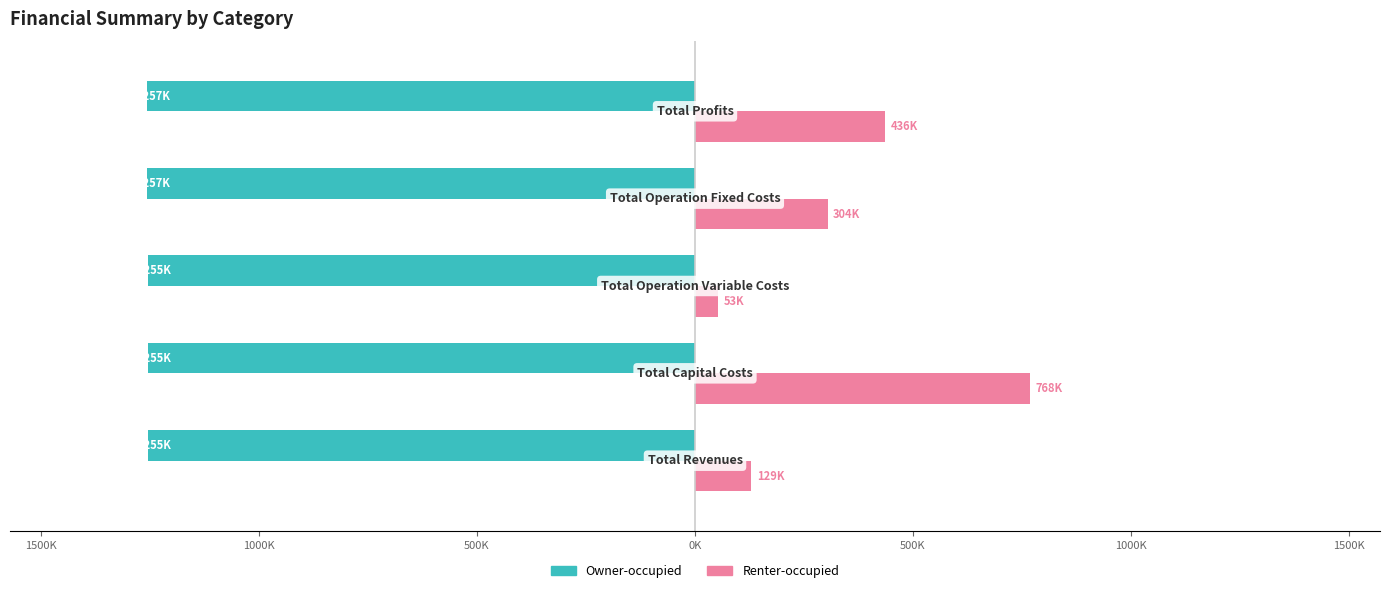

Which series has the largest total across all categories?

Renter-occupied